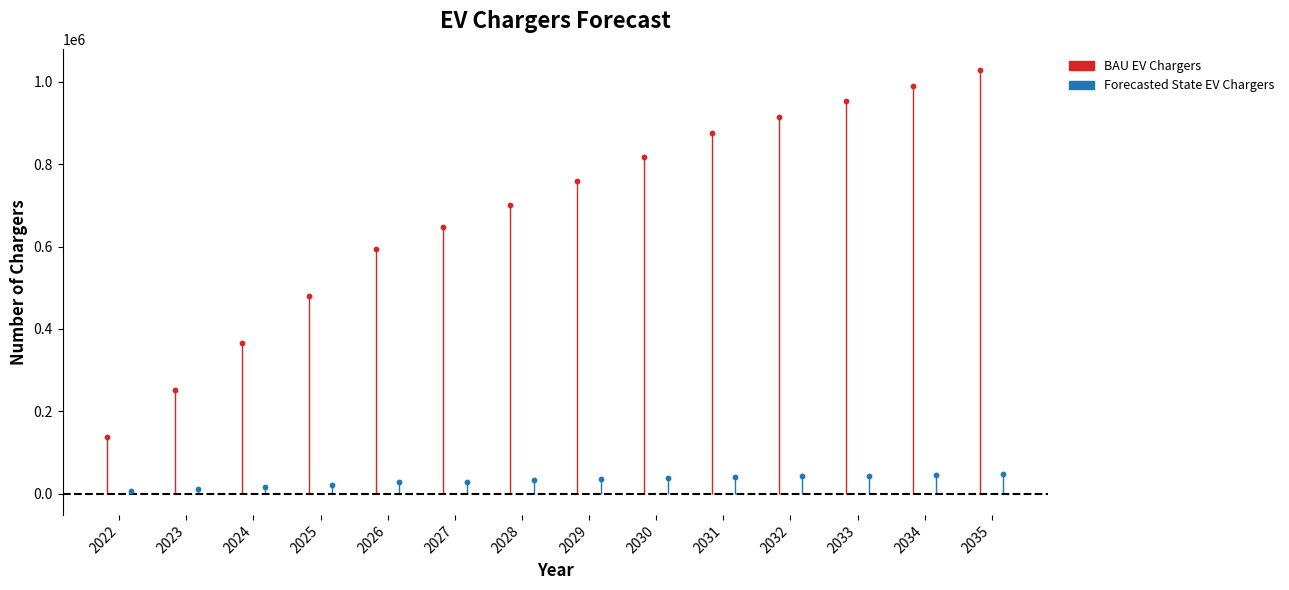

Which series has the widest spread of Y values?

BAU EV Chargers